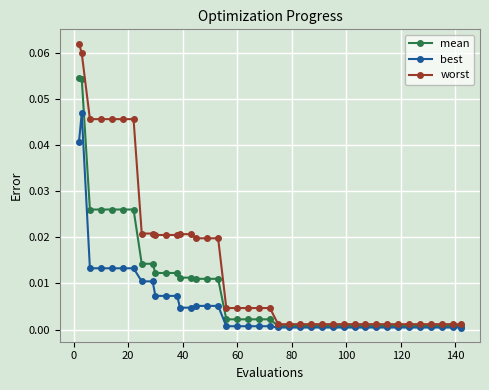

How many lines are shown in the chart?

3